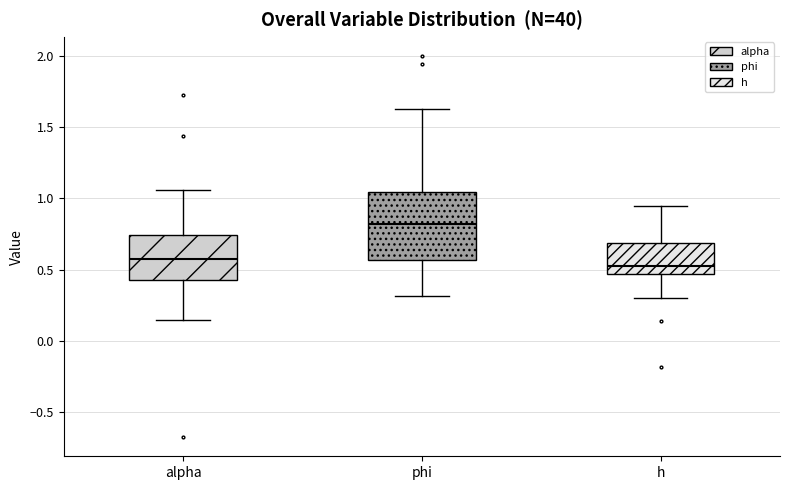

Where is the lower edge of the box for h on the y-axis? The values are not printed on the chart, so give them approximately, as read against the axis.

0.45